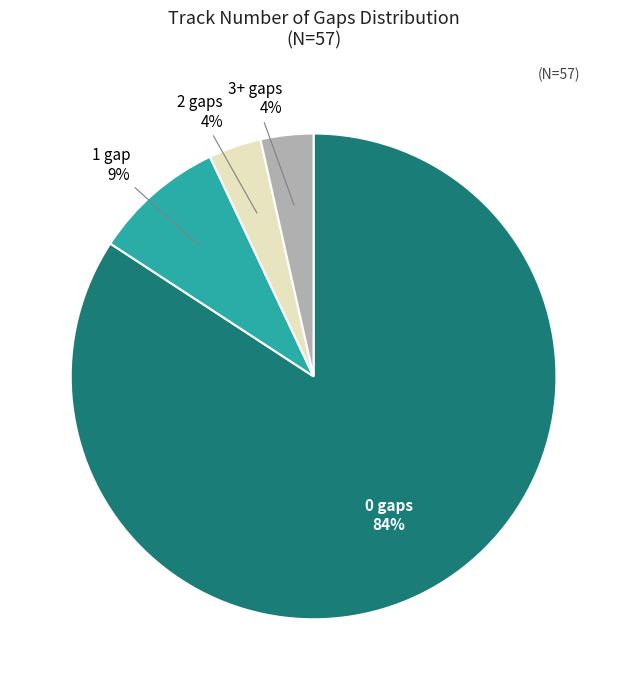

Which has a higher value, 0 gaps or 2 gaps?

0 gaps